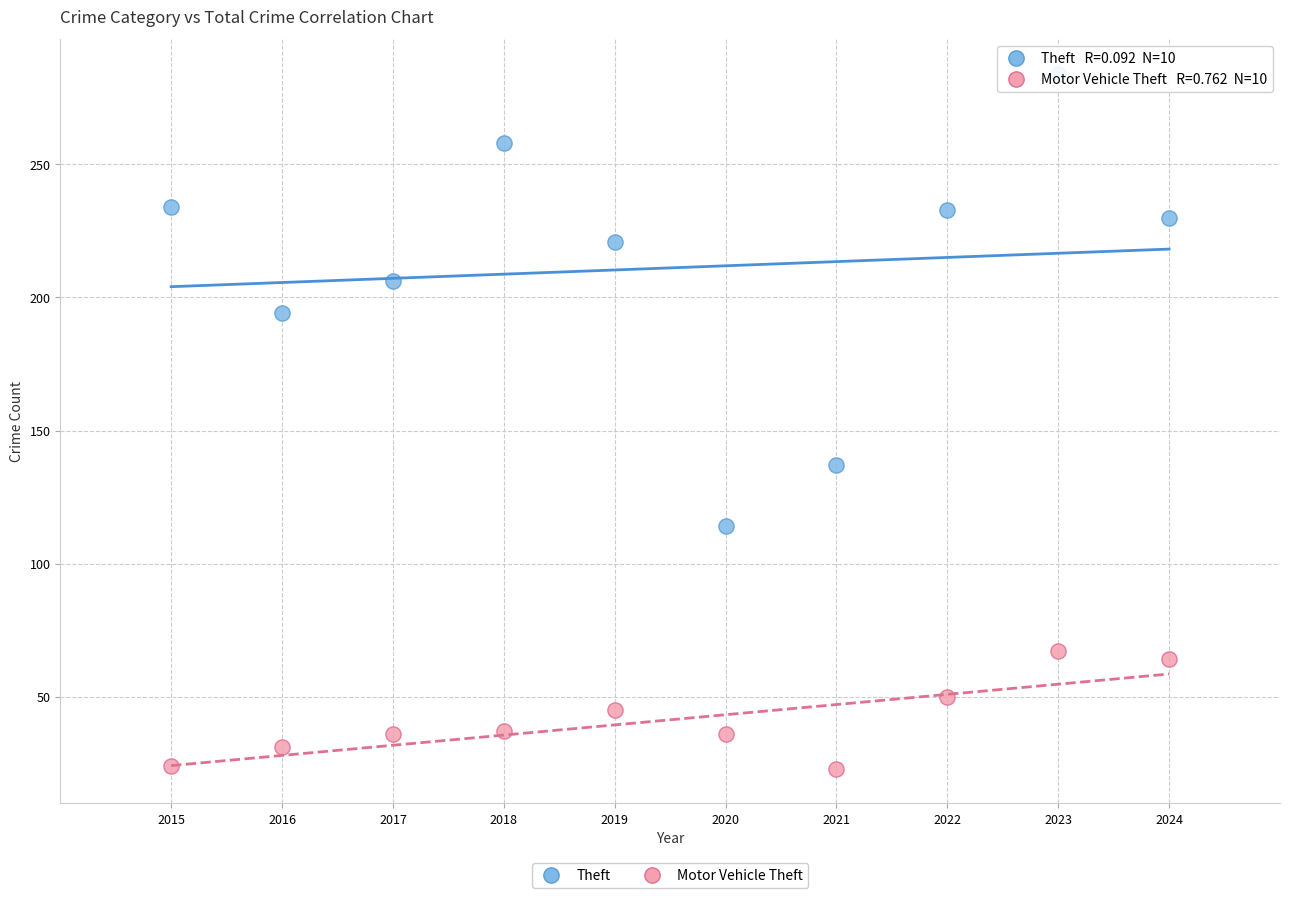

What is the X range (max minus min) for the scatter plot?

9